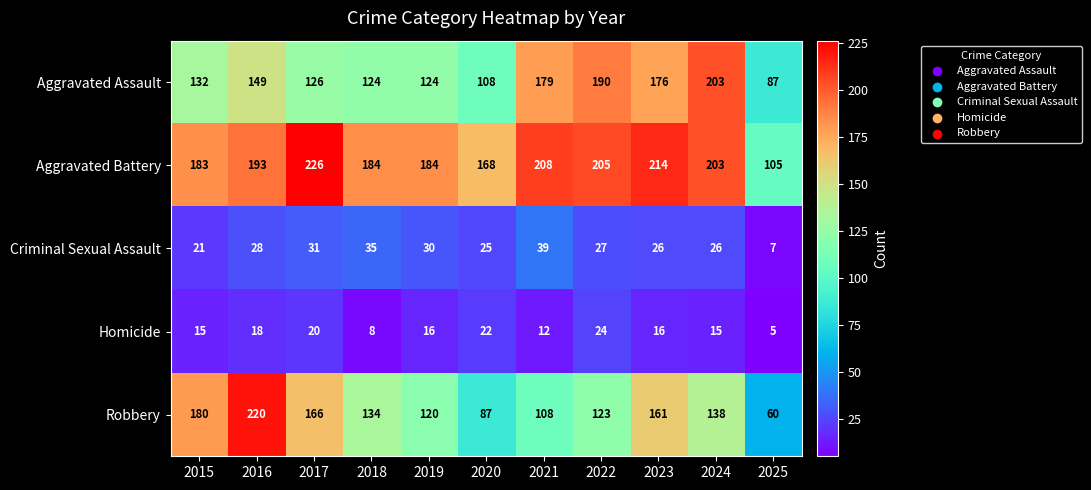

What is the total value across all series at 2016?

608